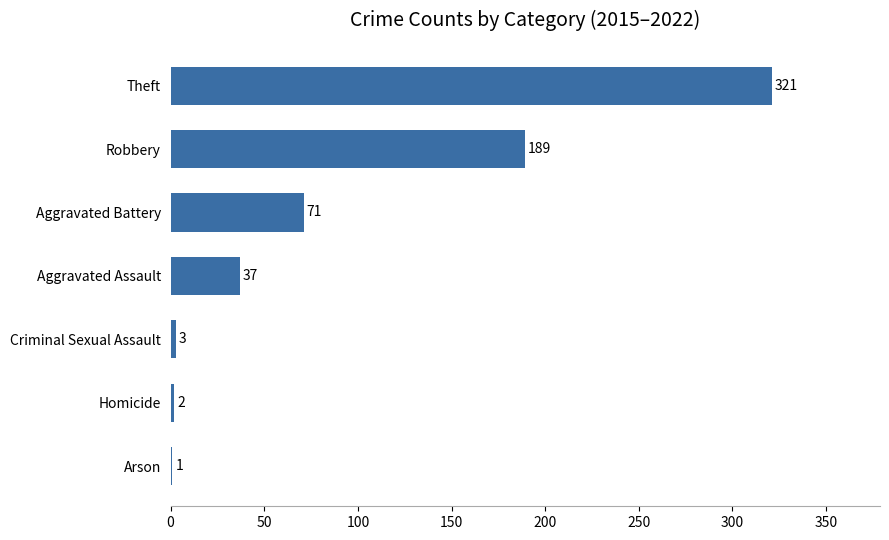

What is the sum of all values?

624